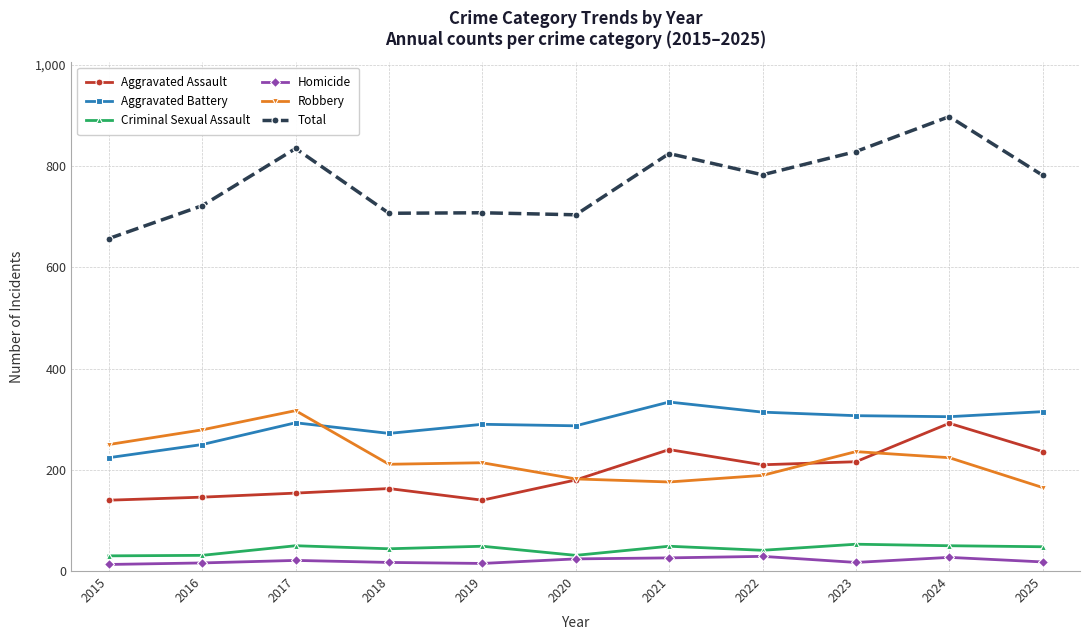

True or false: Total and Homicide cross at least once.

False